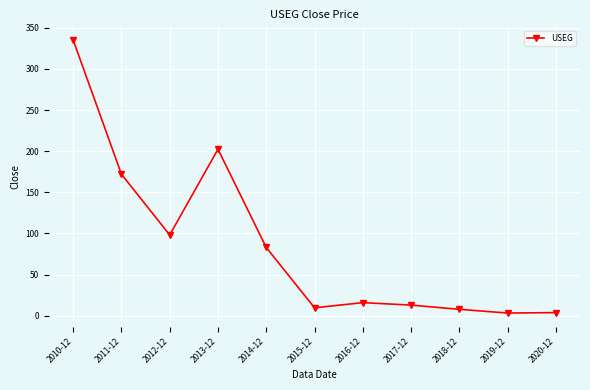

Where is the first local minimum?

2012-12